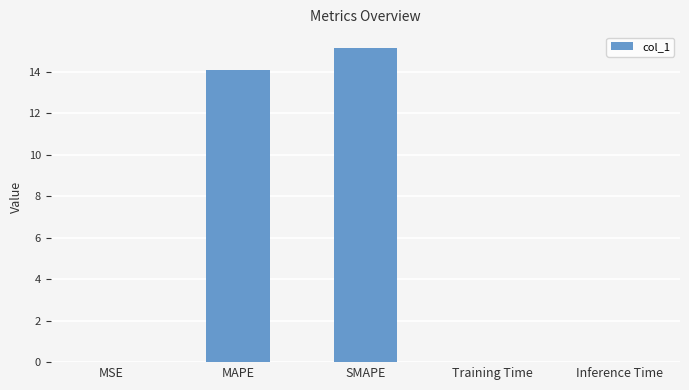

What is the sum of all values?

29.3